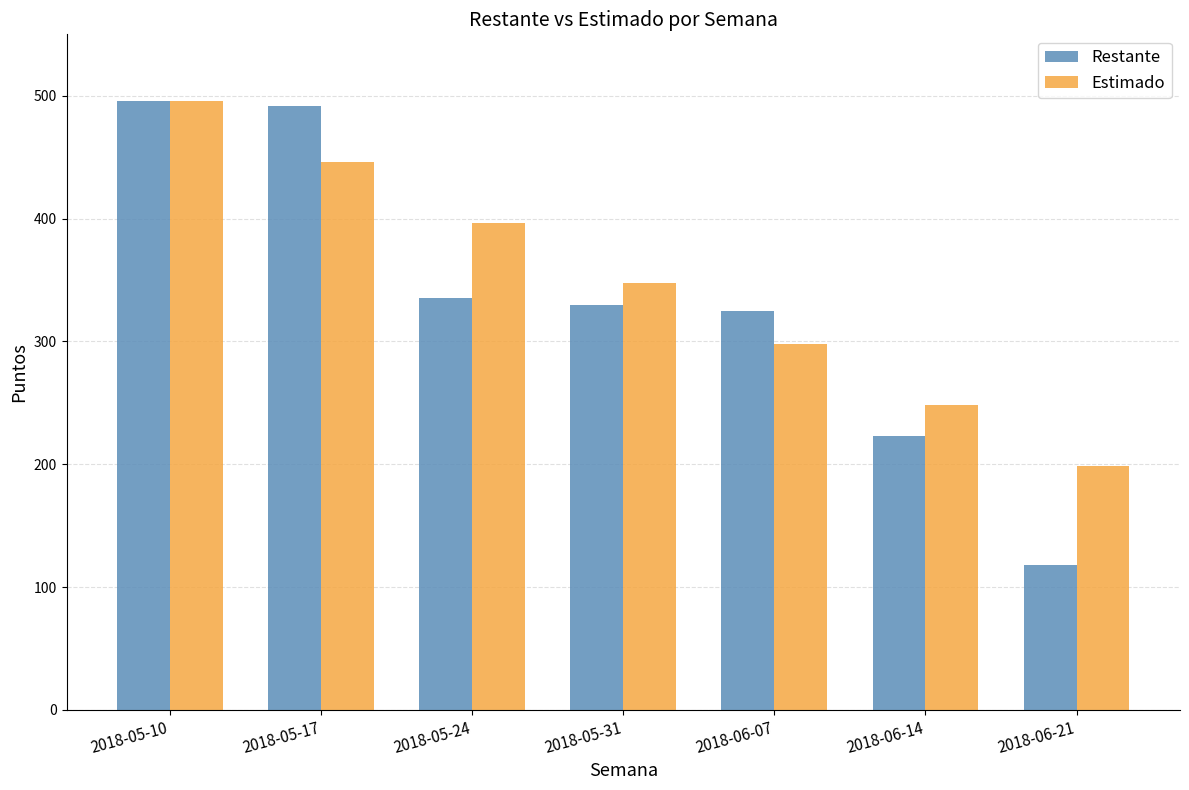

What are all the series names shown in the legend?

Restante, Estimado